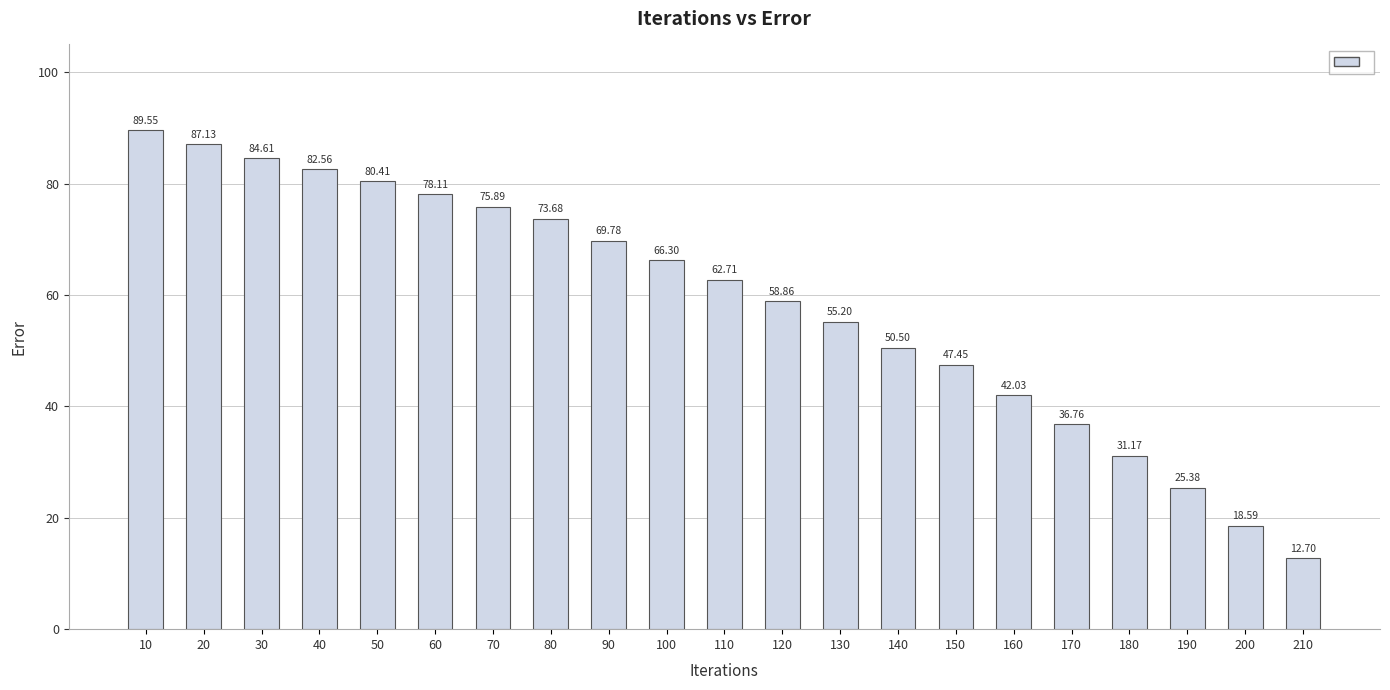

What value does the data have at 80?

73.7